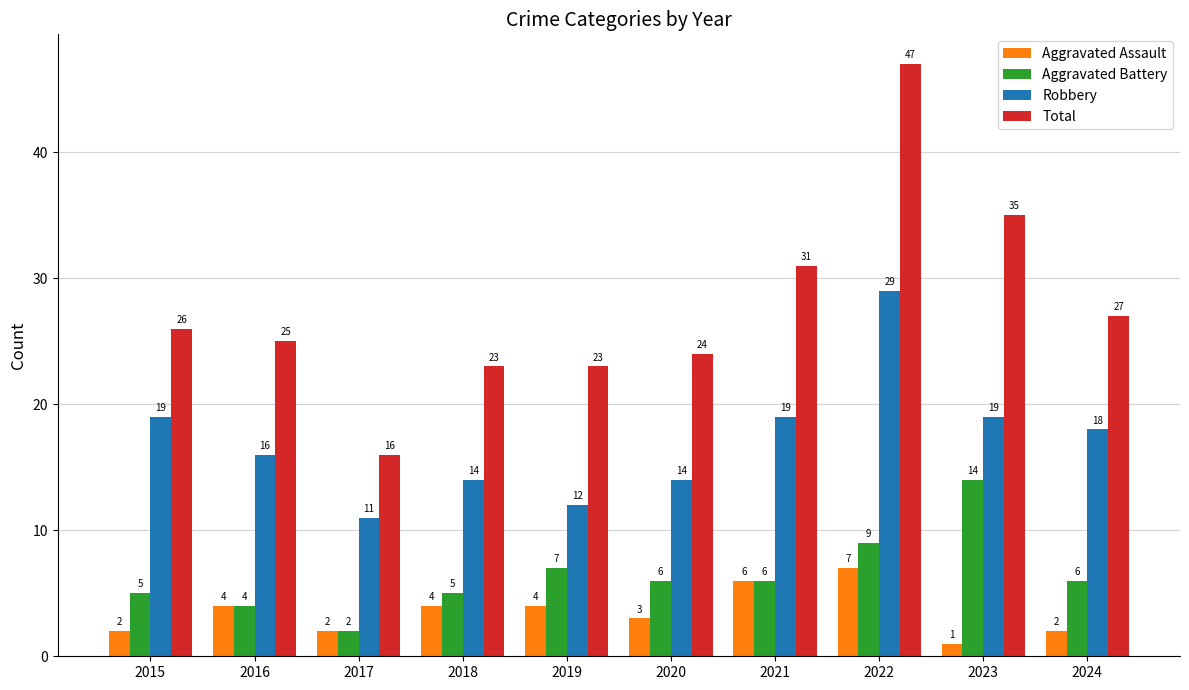

Which series has the largest range (max minus min)?

Total